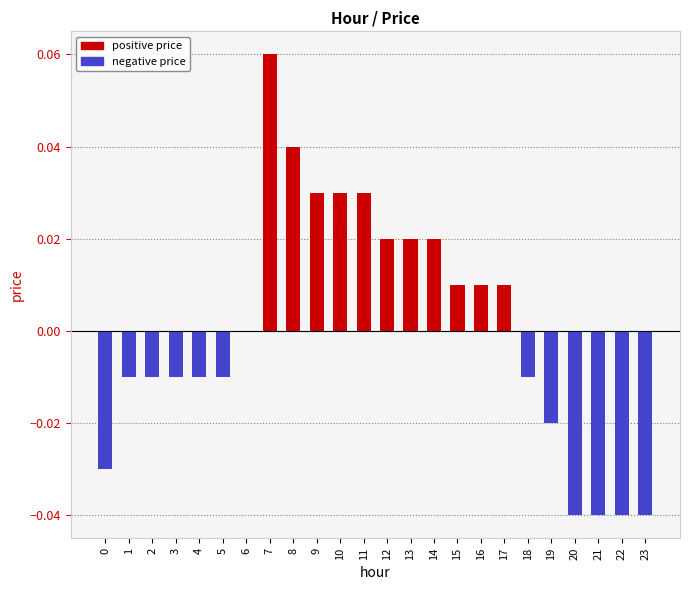

Which has a higher value, 6 or 2?

6